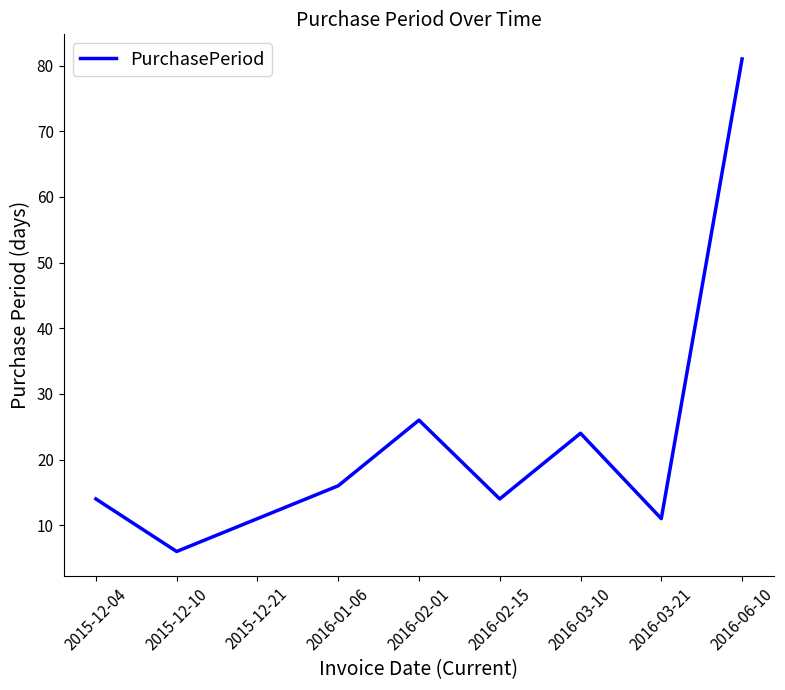

Reading left to right, extract all data points from this chart.

2015-12-04=14	2015-12-10=6	2015-12-21=11	2016-01-06=16	2016-02-01=26	2016-02-15=14	2016-03-10=24	2016-03-21=11	2016-06-10=81